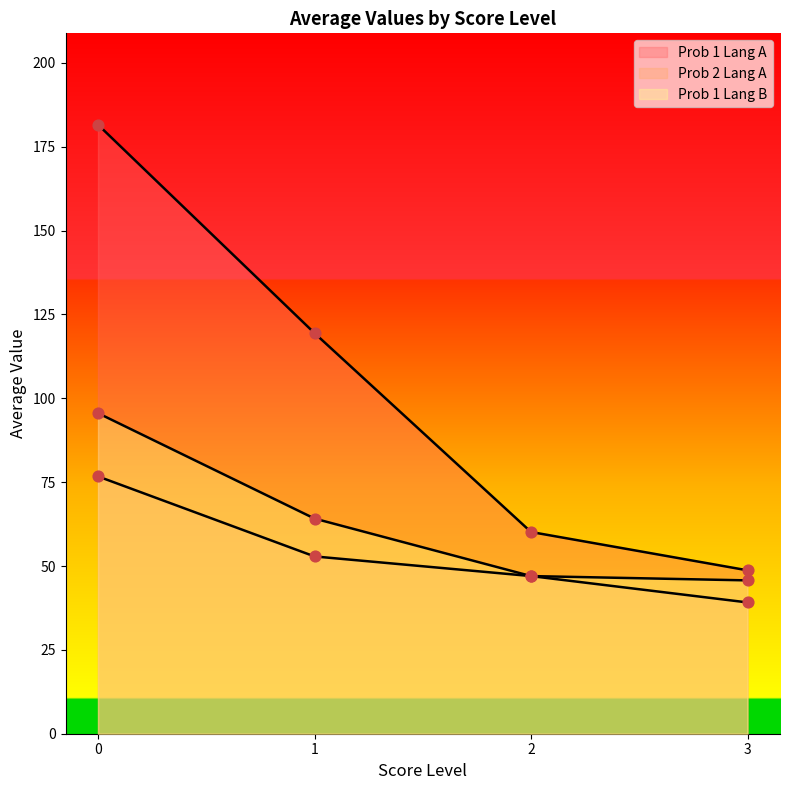

Which series has the widest spread of Y values?

Prob 1 Lang A